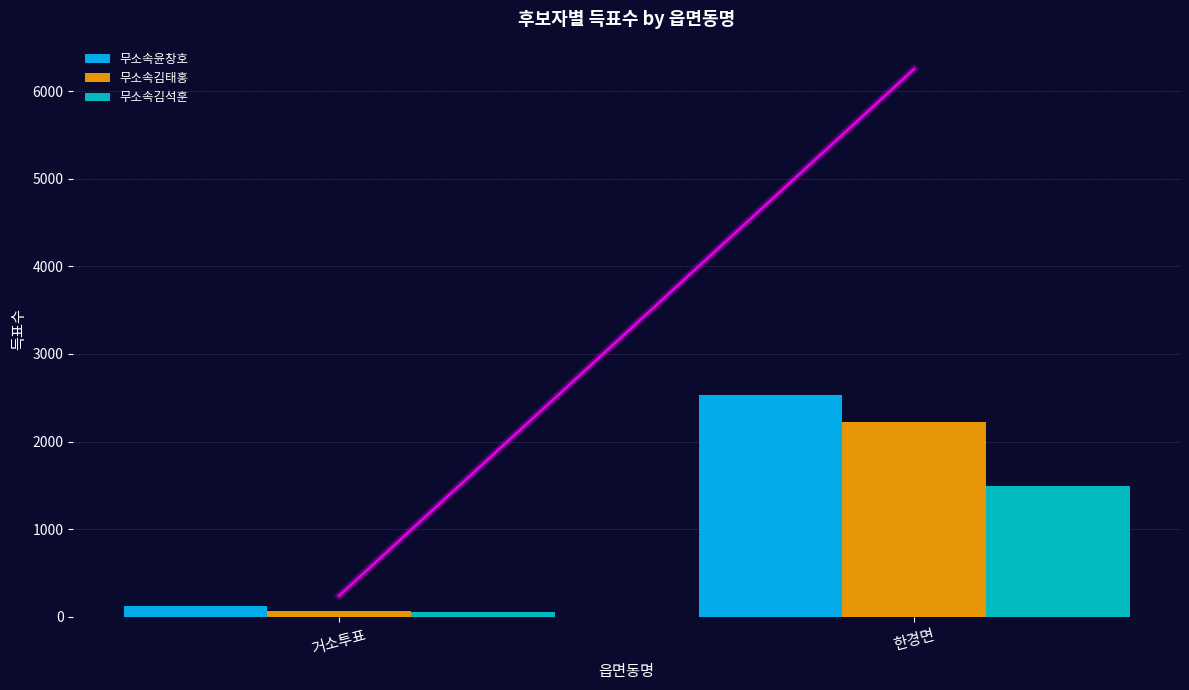

What is the difference between the 무소속김태홍 values at 한경면 and 거소투표?

2154